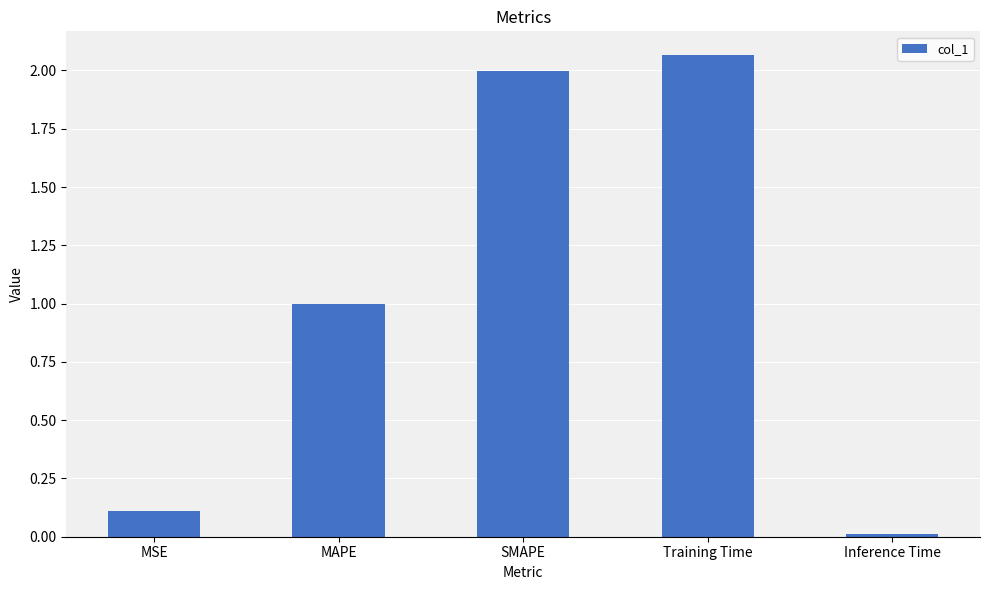

The value at SMAPE is 2.0. True or false?

True